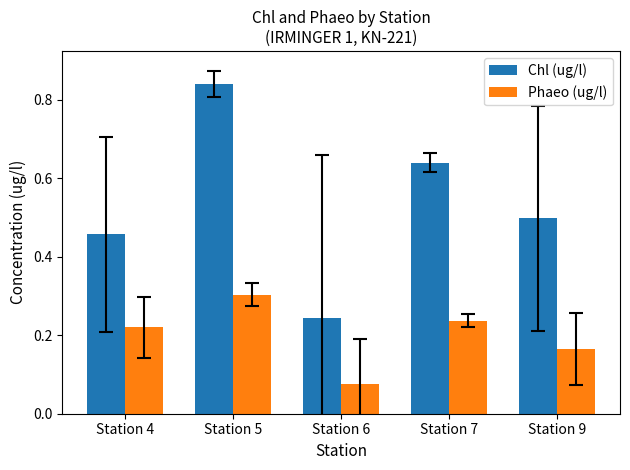

Which label corresponds to the largest value in the chart?

Station 5